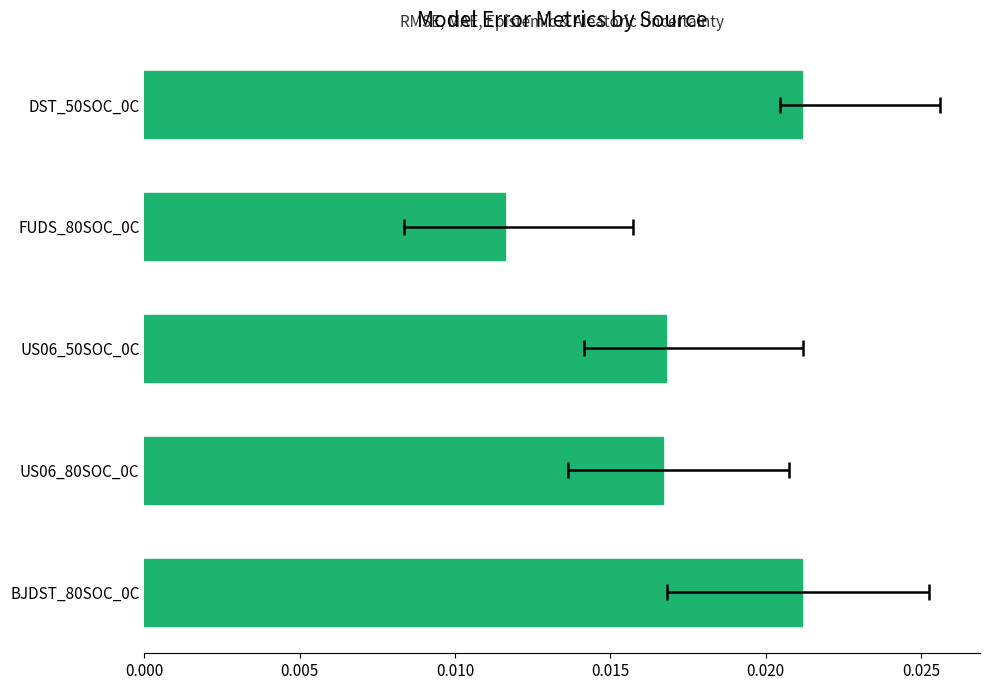

Count the number of categories in the chart.

5